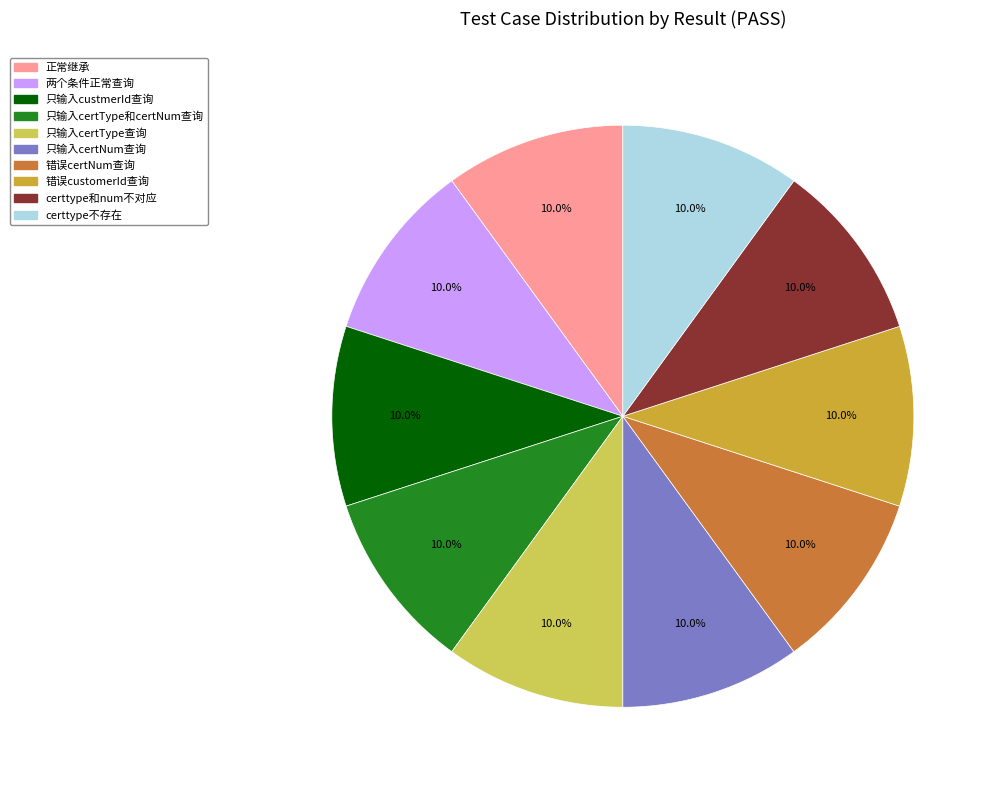

Does any single category account for the majority?

No